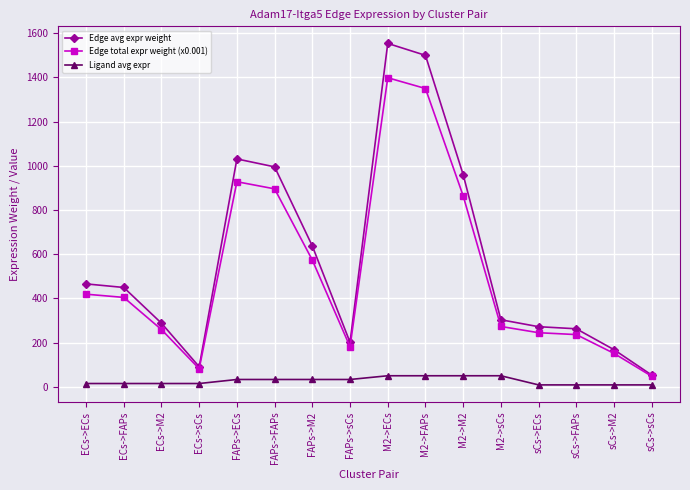

The value of Edge total expr weight (x0.001) at ECs->ECs is 136.4. True or false?

False